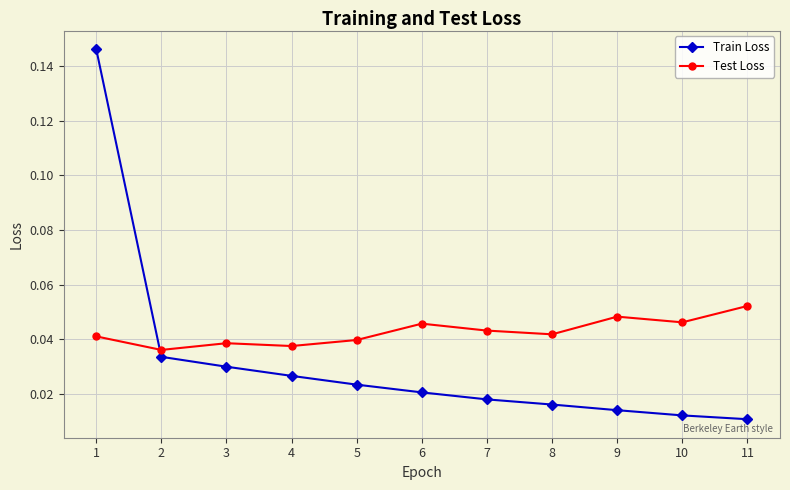

True or false: Test Loss has more than 0 points higher than both neighbors.

True